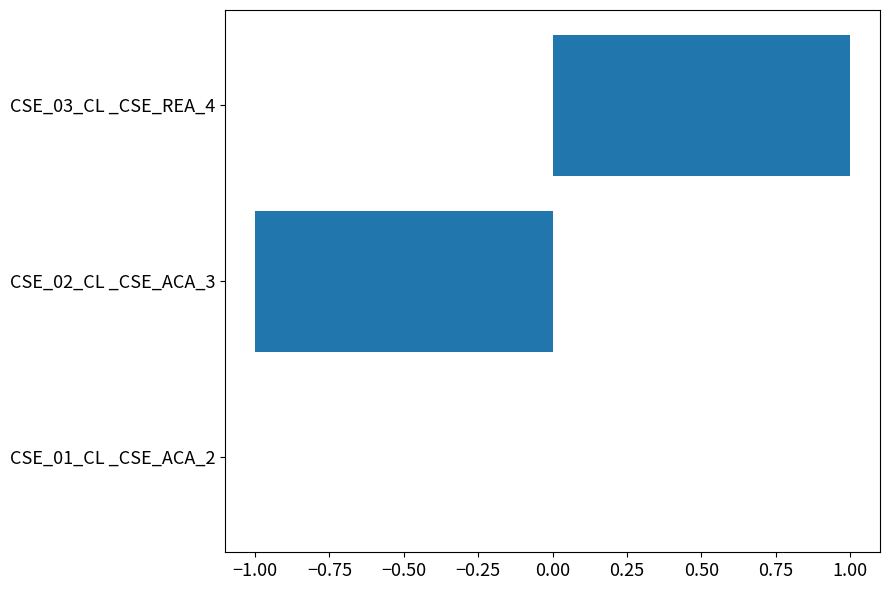

What is the change in value from CSE_02_CL _CSE_ACA_3 to CSE_03_CL _CSE_REA_4?

+2